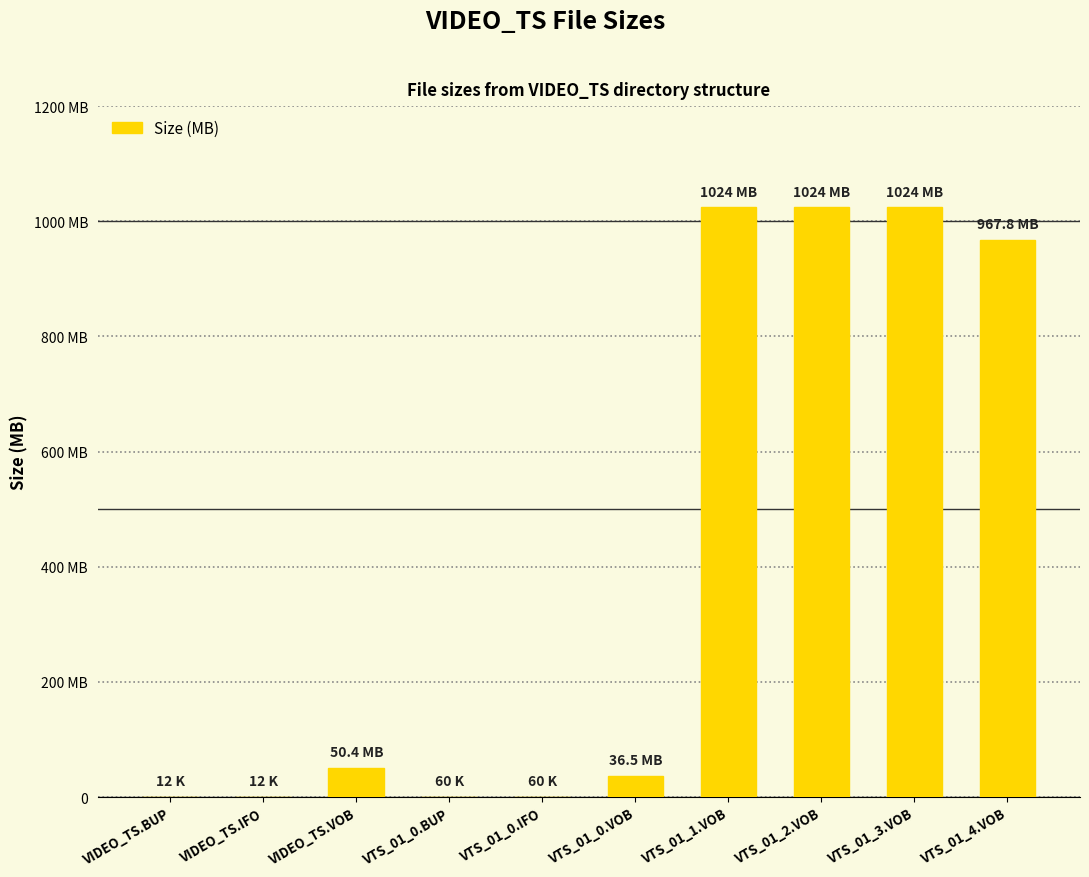

Which category has the lowest value across all series?

VIDEO_TS.BUP